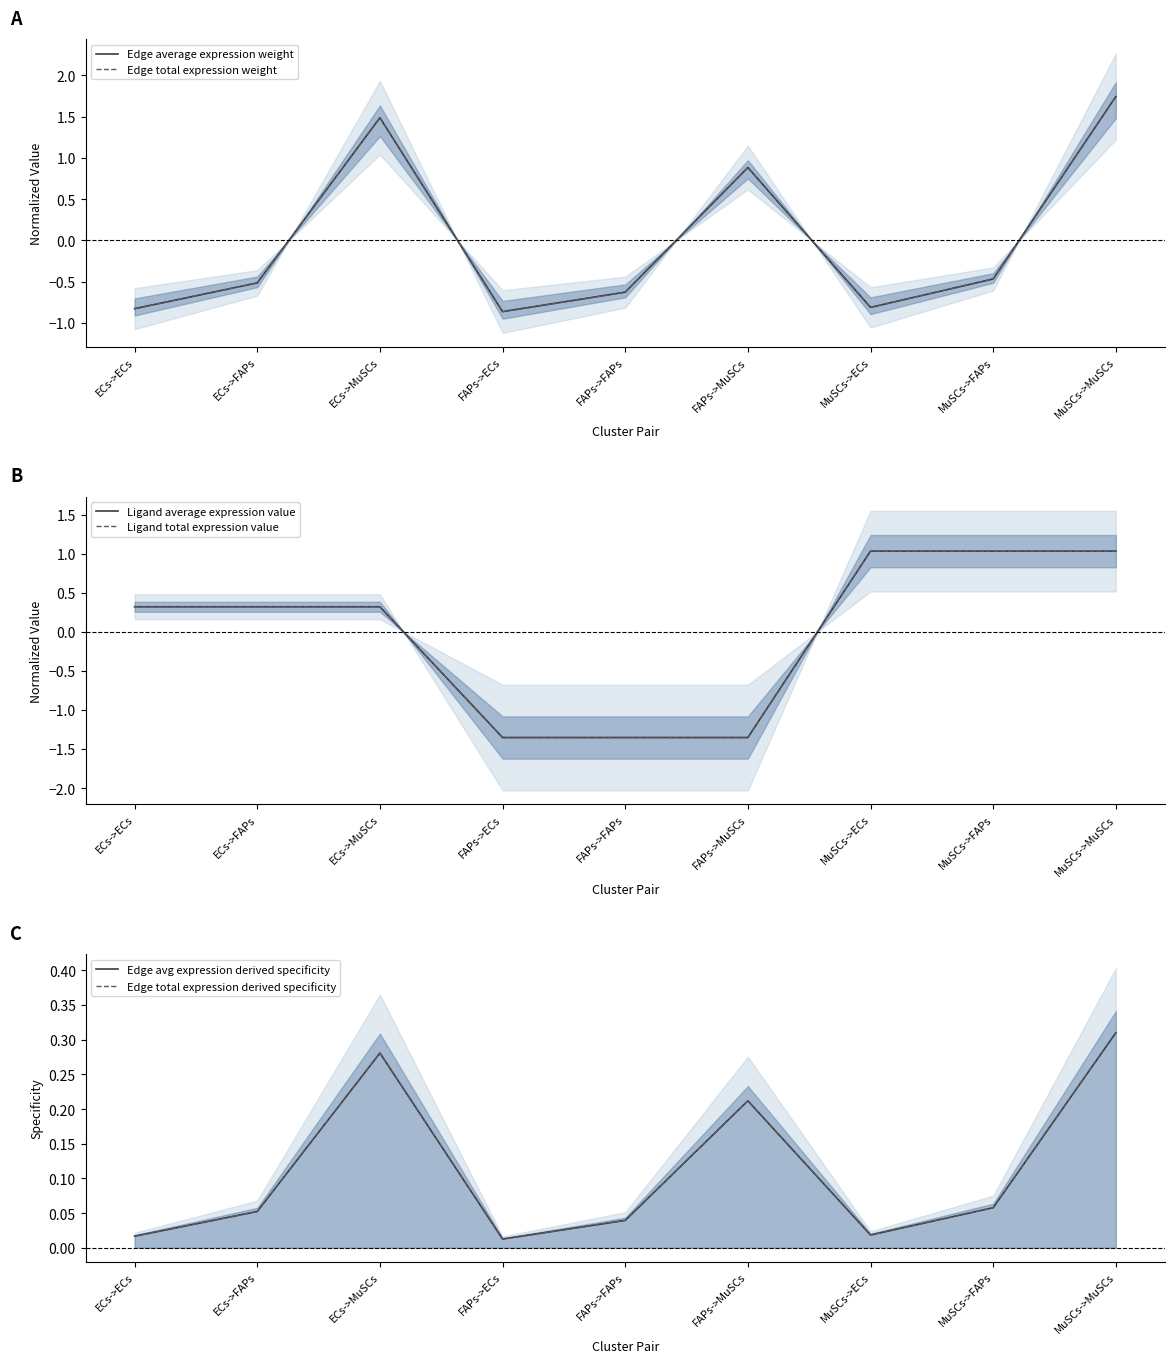

What position from the left is MuSCs->FAPs?

8